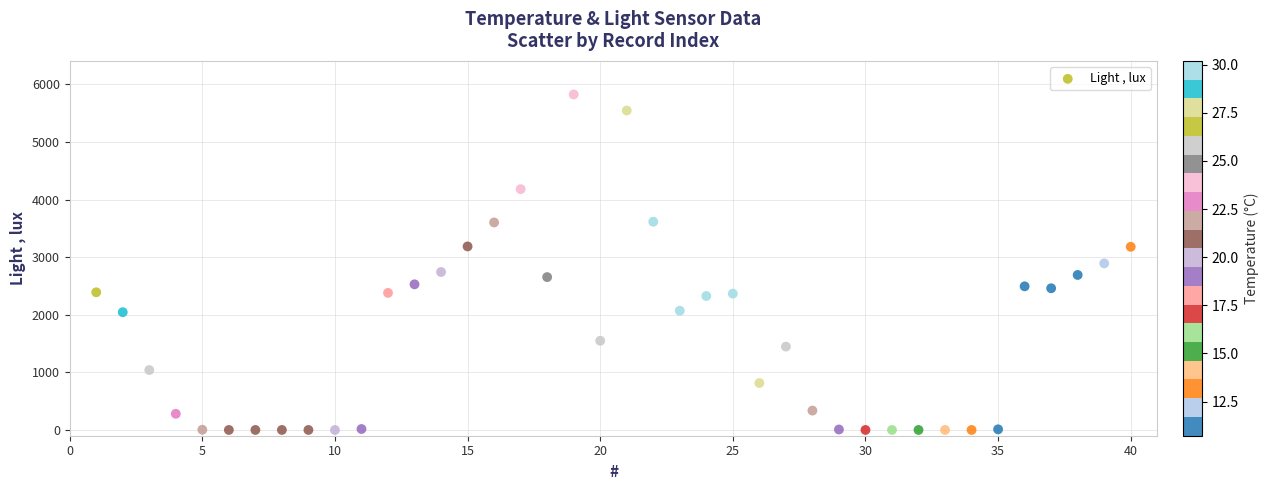

What is the range of X values (max minus min)?

39.0